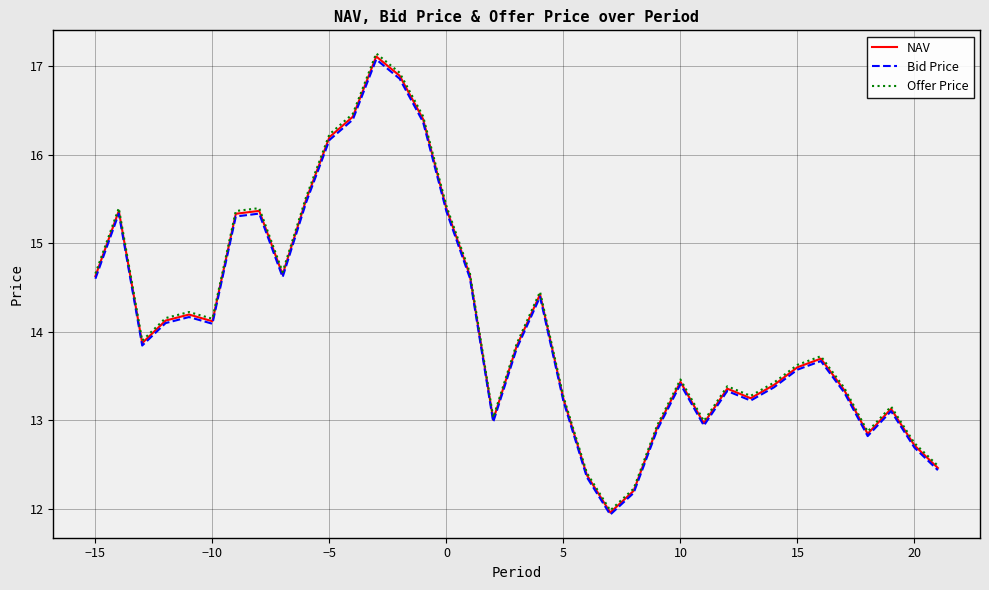

What is the lowest value of the Bid Price series?

11.9